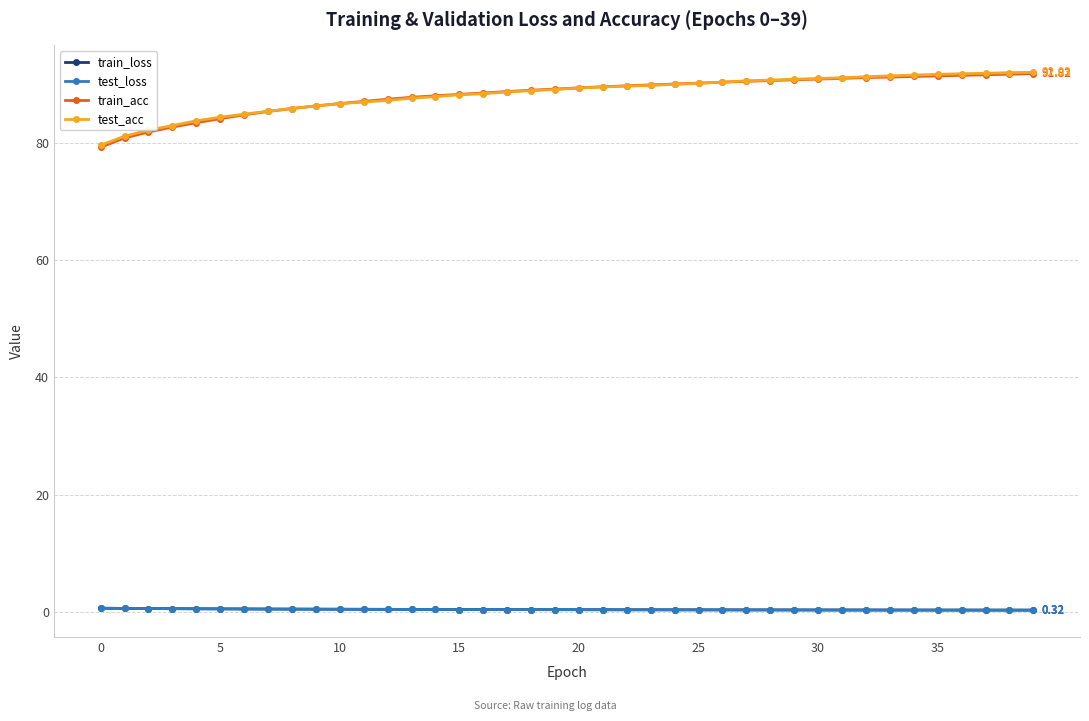

Which series has the largest range (max minus min)?

train_acc